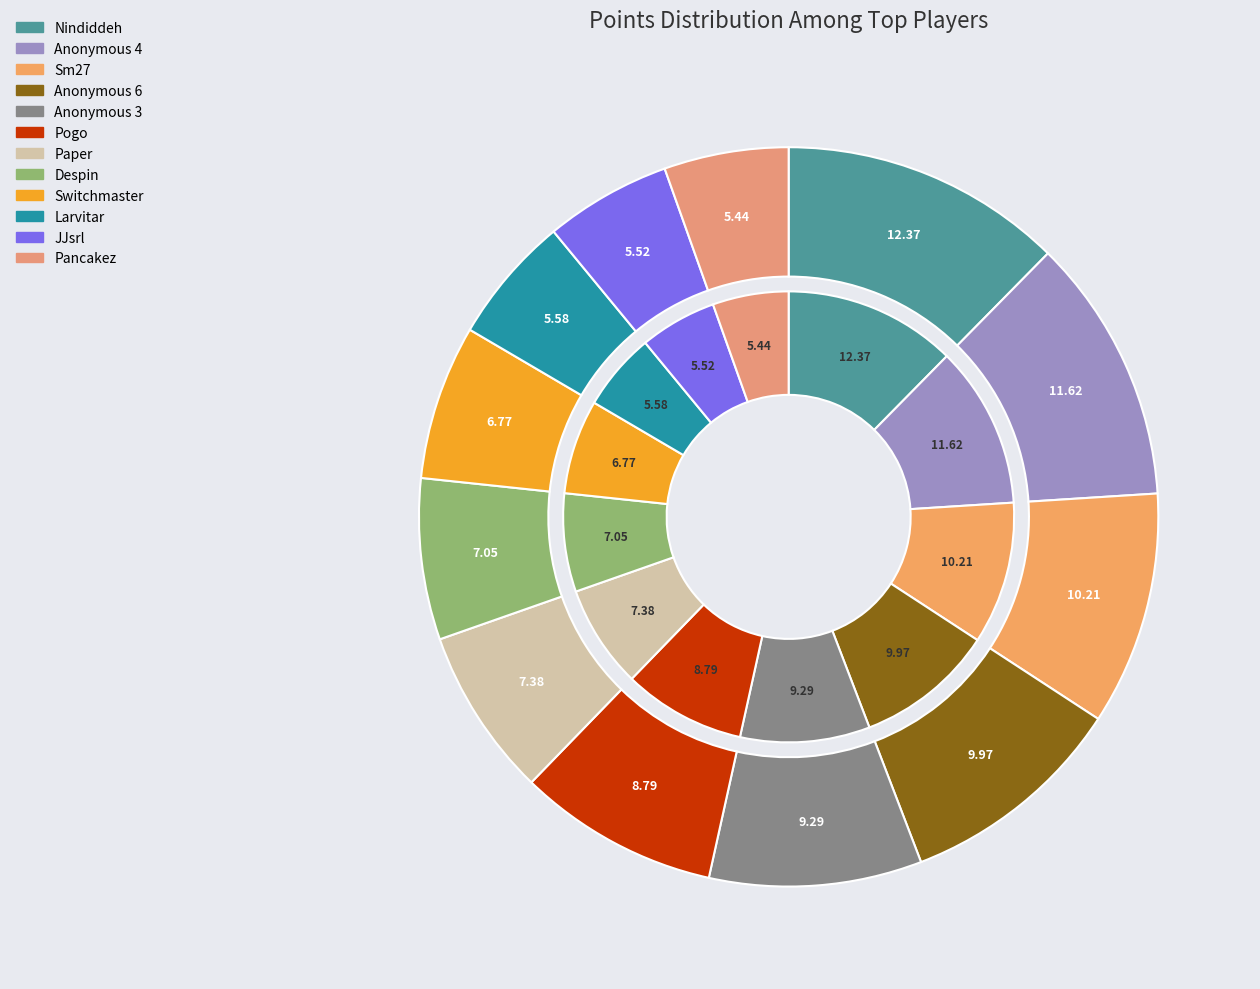

To the nearest percent, what is the combined percentage of Anonymous 4 and Pancakez?

17%